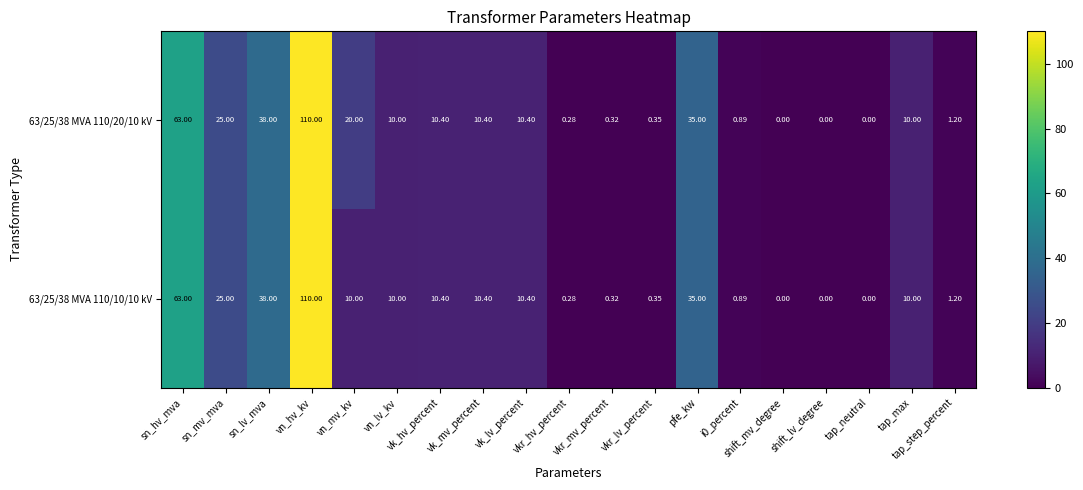

At which category is the sum across all series the highest?

vn_hv_kv